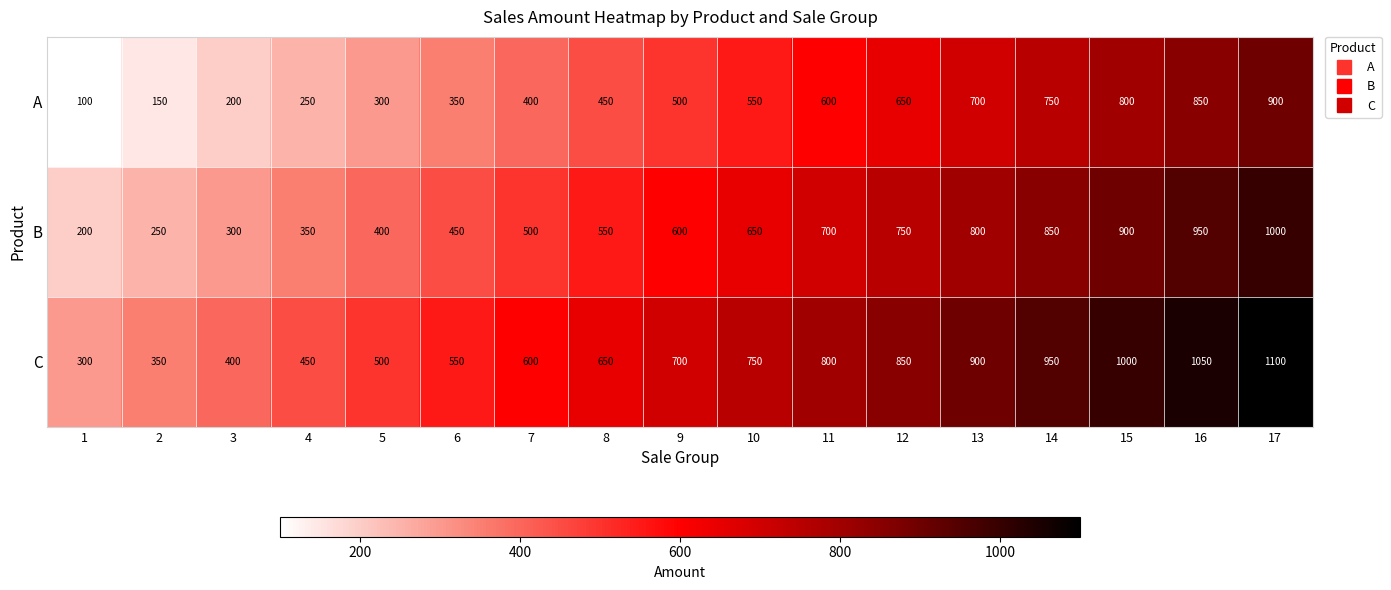

What is the spread (max minus min) of values at 5?

200